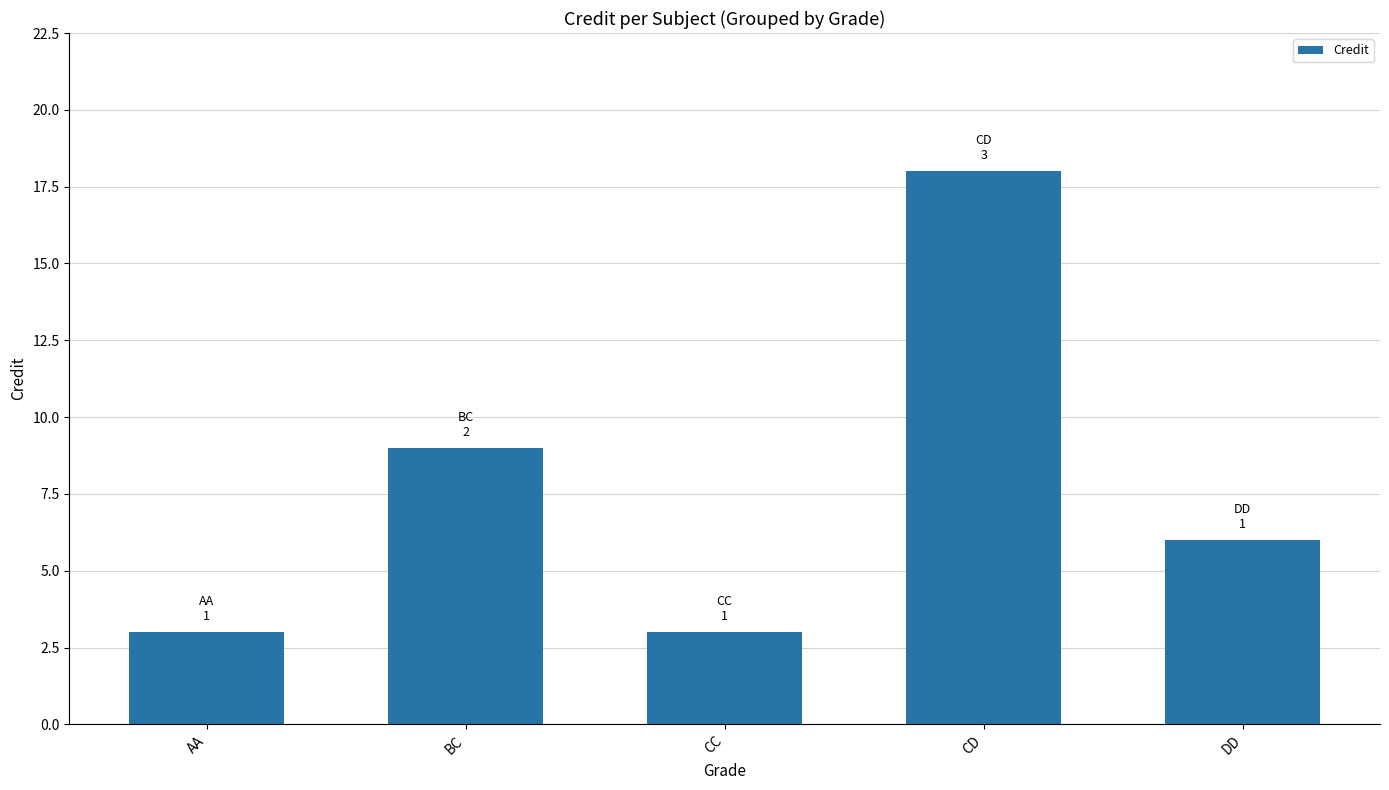

Read the value at BC, to the nearest 5.

10